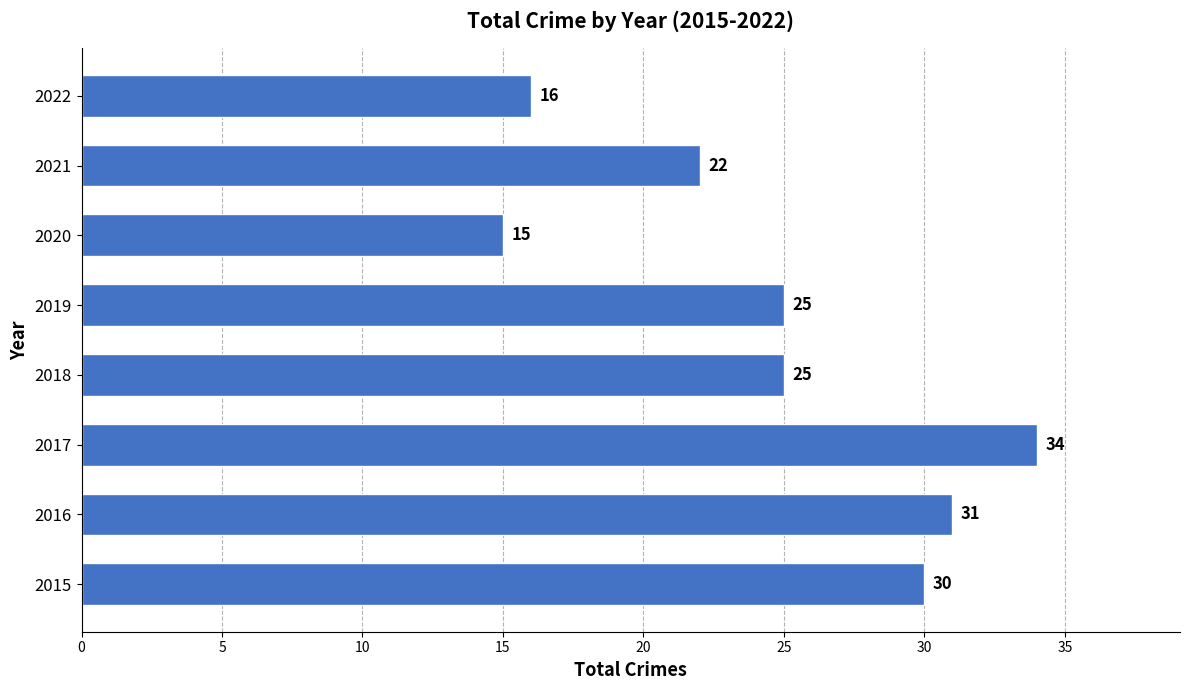

Reading bottom to top, transcribe all the data shown in this chart.

30	31	34	25	25	15	22	16